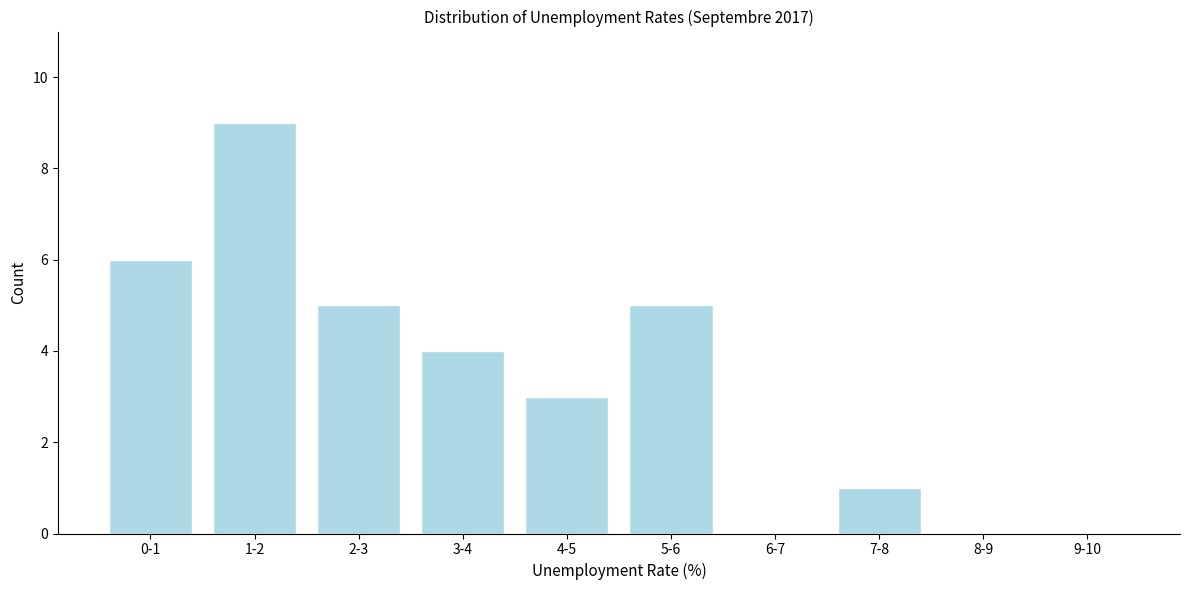

Reading left to right, what are all the values shown in this chart?

0-1=6	1-2=9	2-3=5	3-4=4	4-5=3	5-6=5	6-7=0	7-8=1	8-9=0	9-10=0